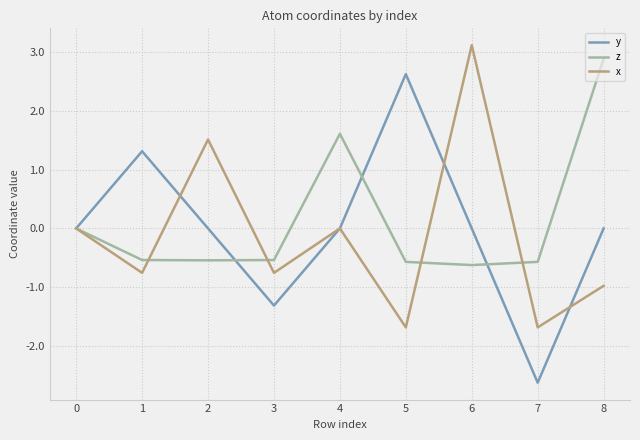

What is the maximum value for x?

3.1